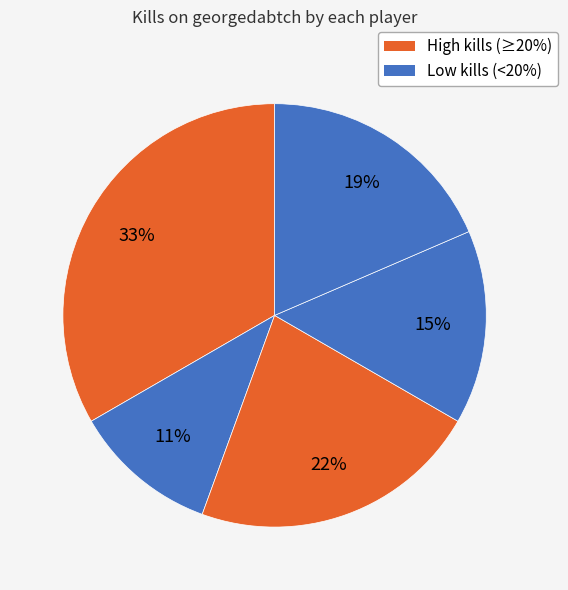

How many slices are in this pie chart?

5